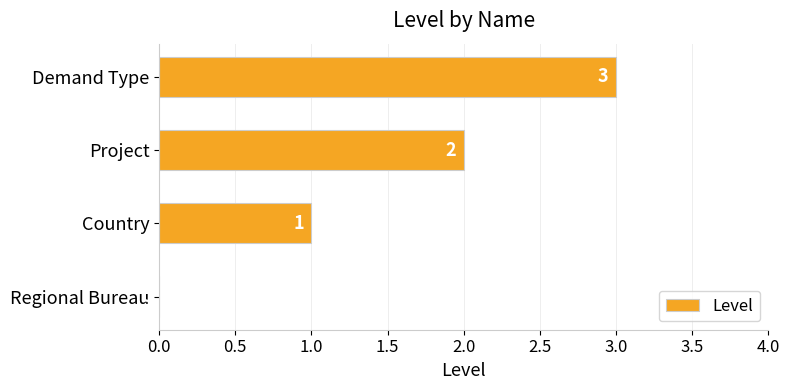

What is the sum of the values at Demand Type and Regional Bureau?

3